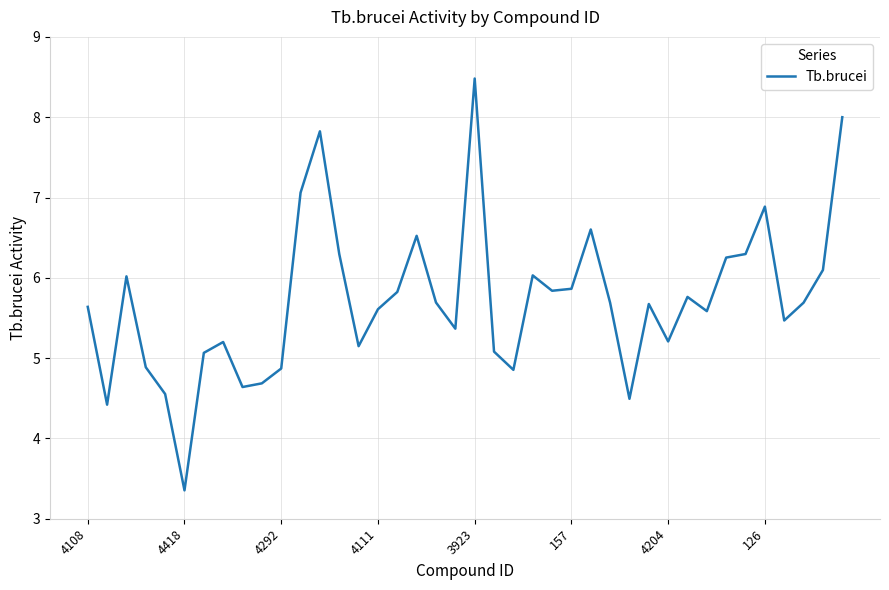

What is the smallest value displayed?

3.4